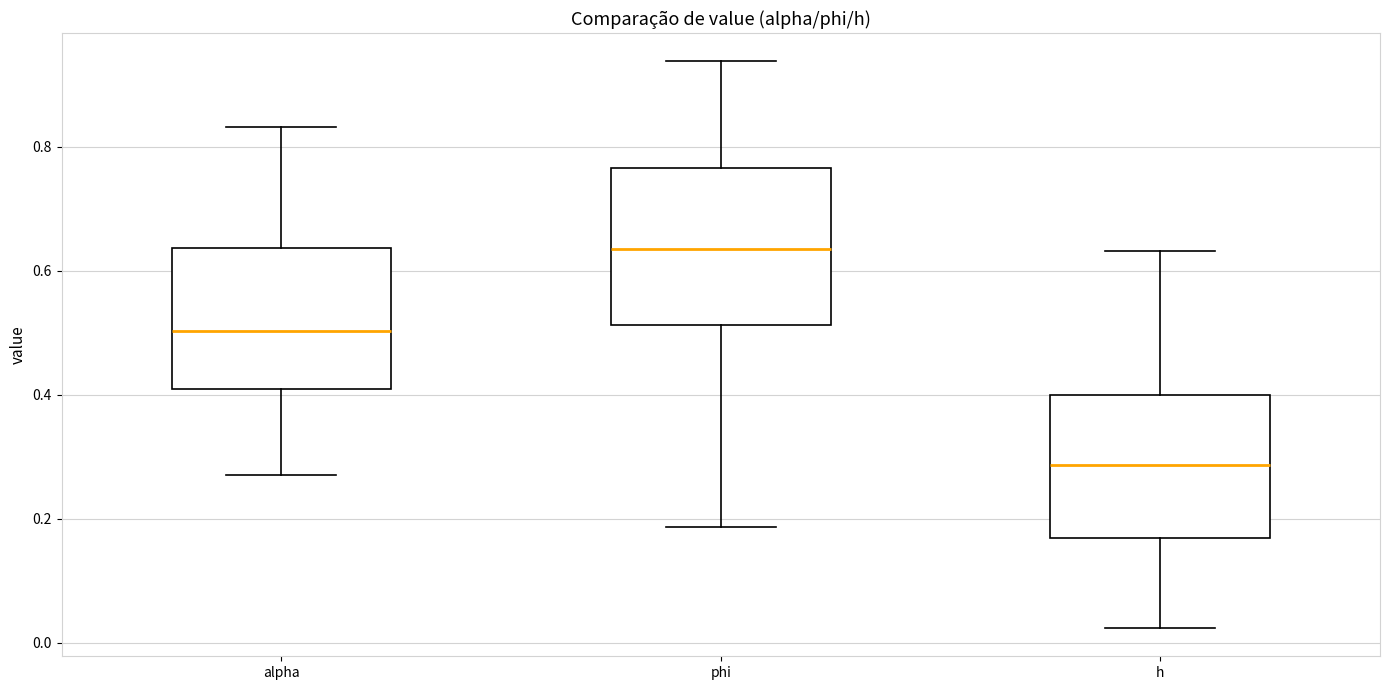

Where does the lower whisker of the box for h end on the y-axis? The values are not printed on the chart, so give them approximately, as read against the axis.

0.02